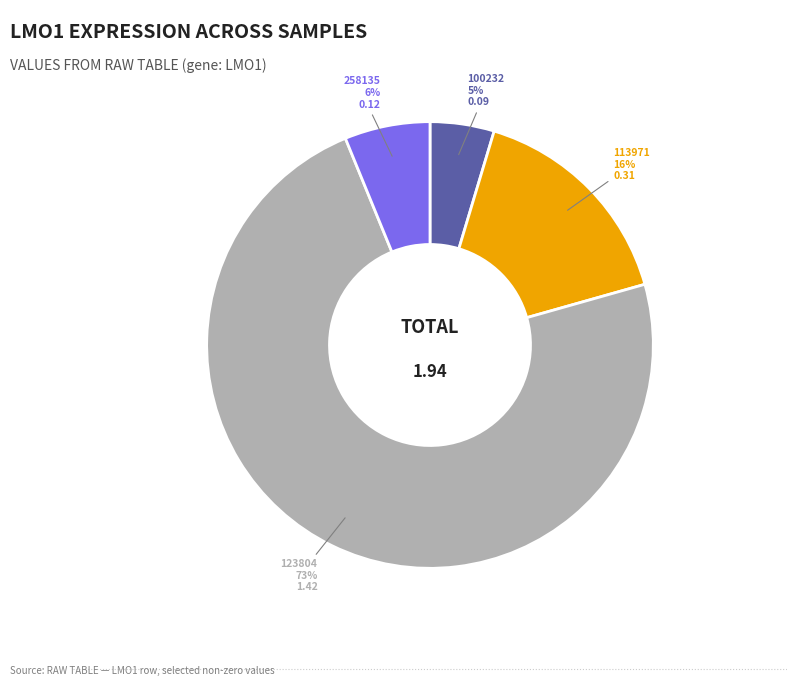

To the nearest percent, what is the average slice percentage?

25%